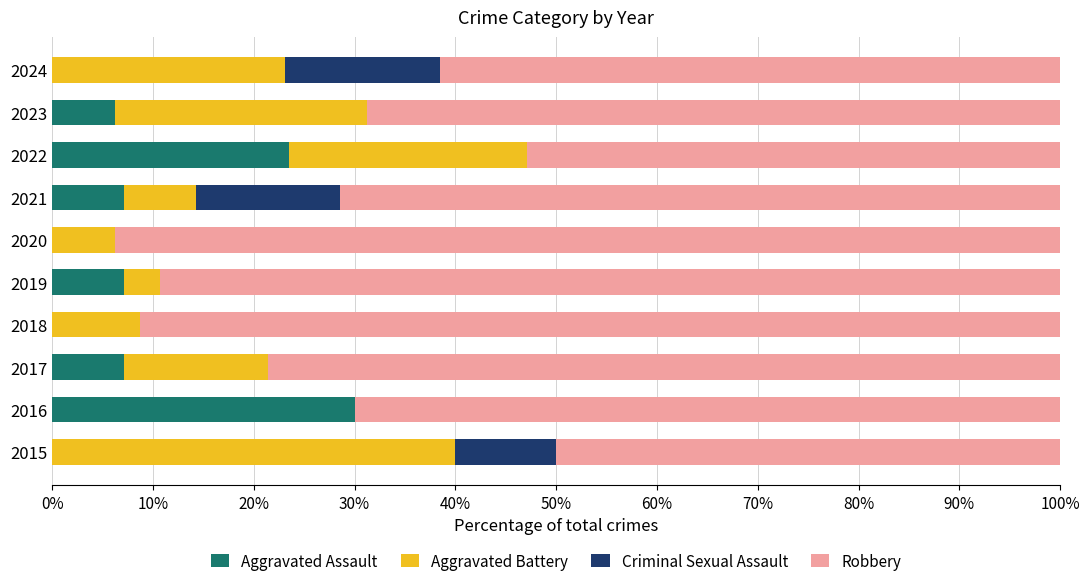

The Aggravated Assault series shows 6.2 at 2023. True or false?

True